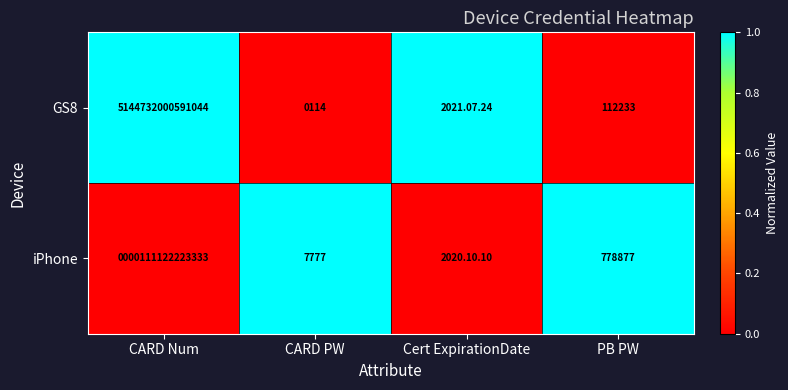

At CARD Num, list the series in order from smallest to largest.

iPhone, GS8